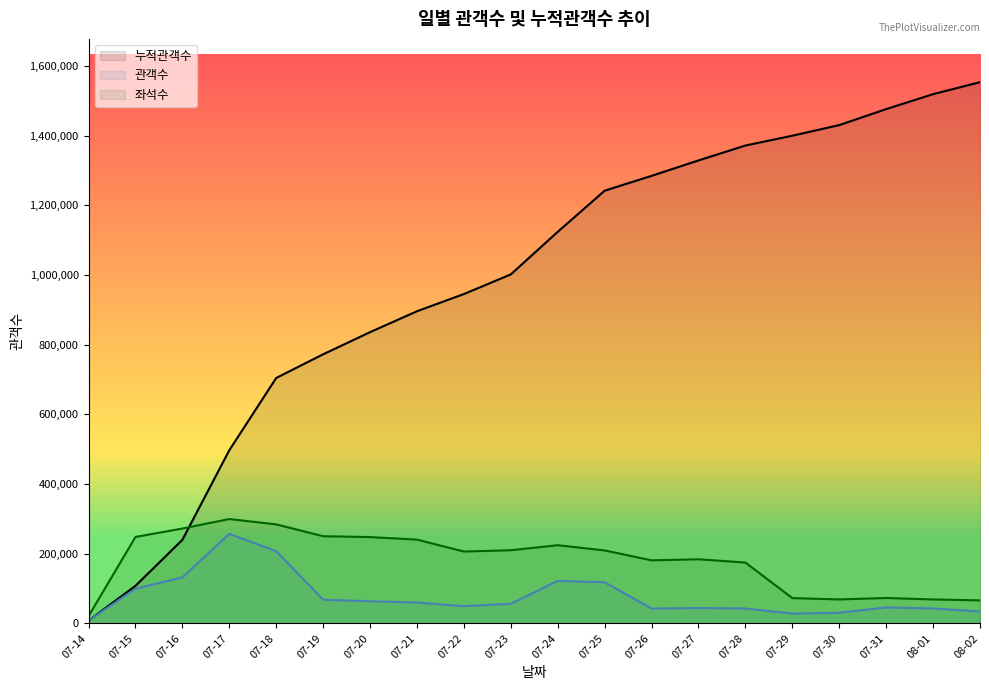

True or false: 관객수 and 누적관객수 cross at least once.

False